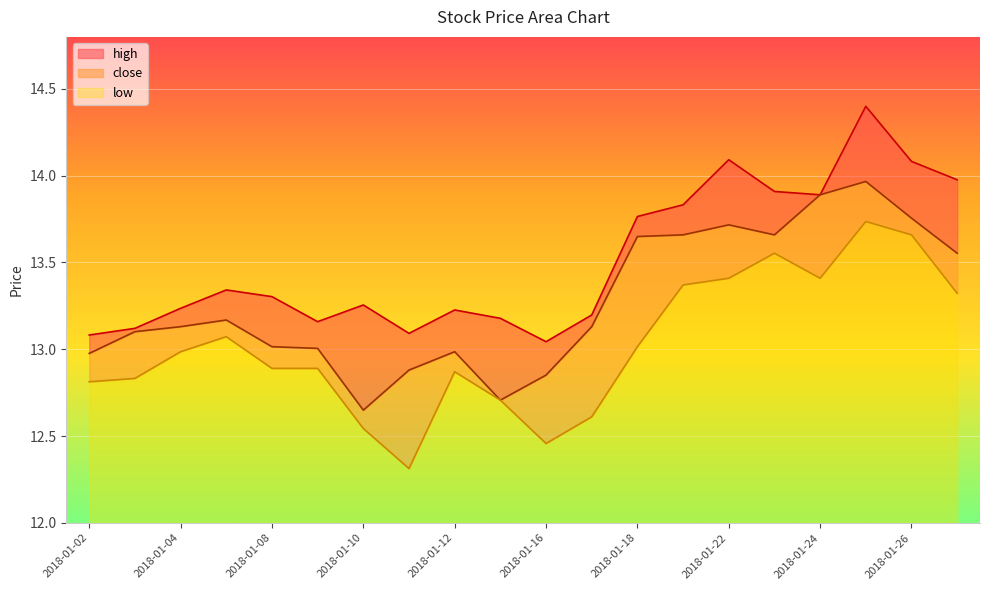

What is the value of the close point at the 10th from the left?

12.7